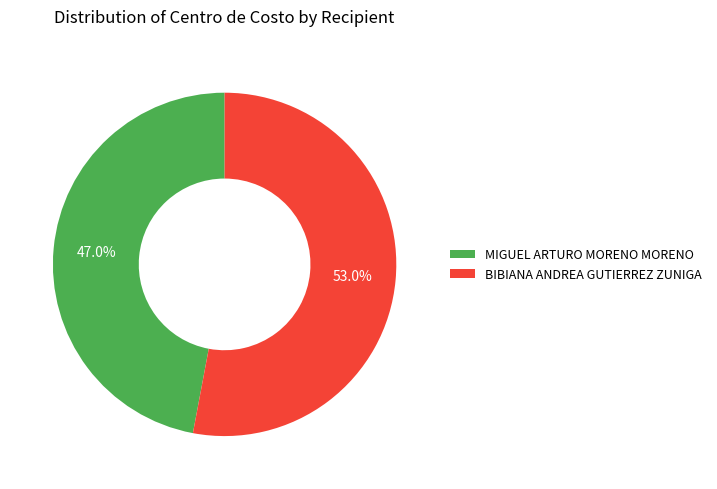

How many segments does this pie chart have?

2